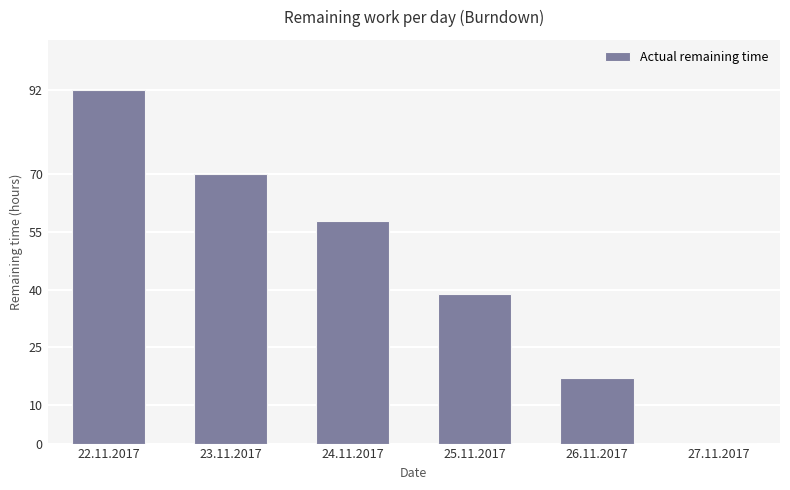

What is the sum of the values at 22.11.2017 and 25.11.2017?

131